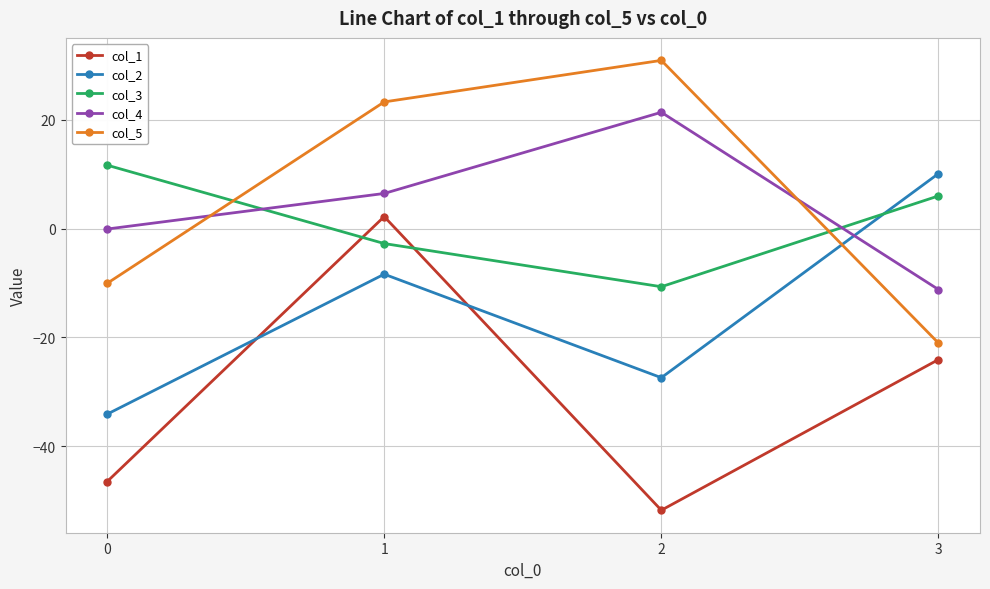

How many negative values does the col_1 series have?

3